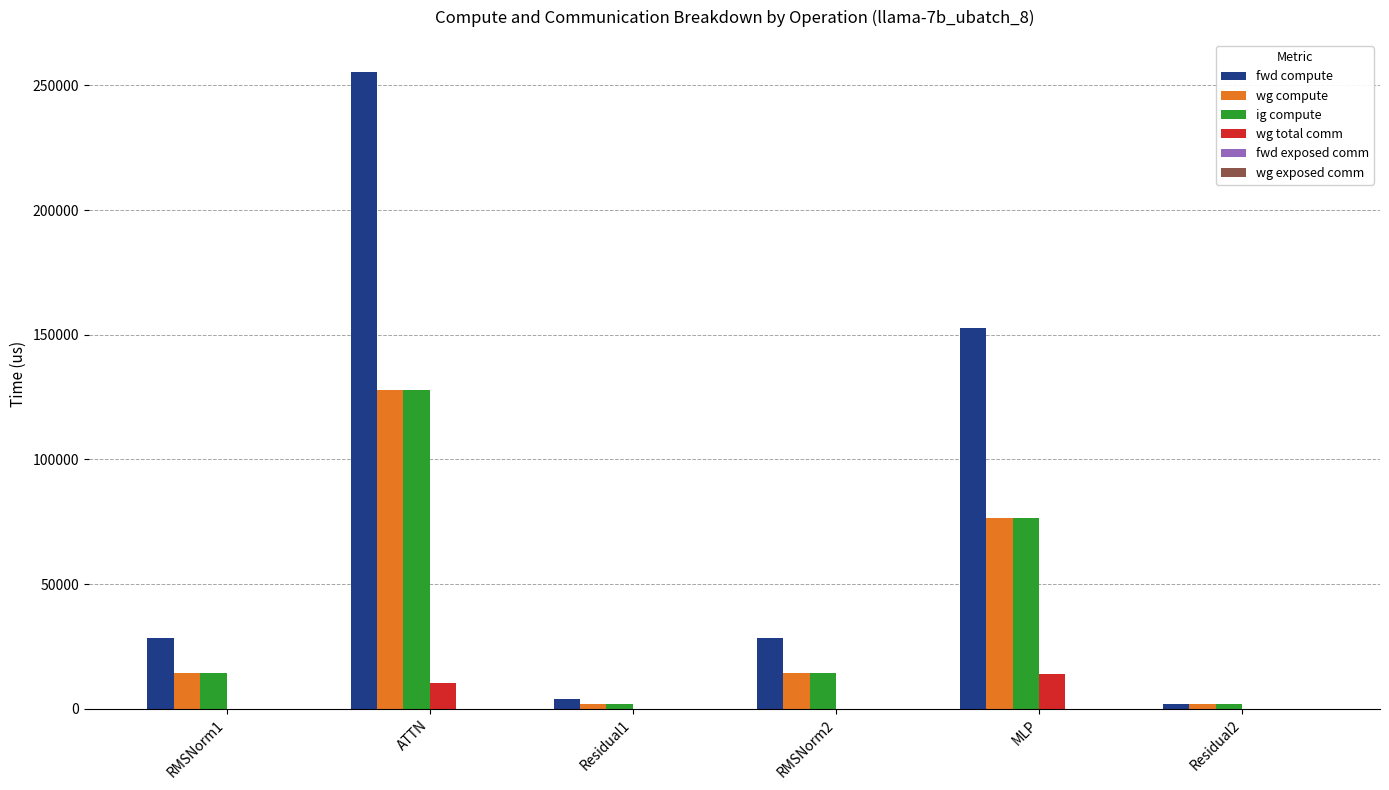

What is the greatest value displayed?

255482.4